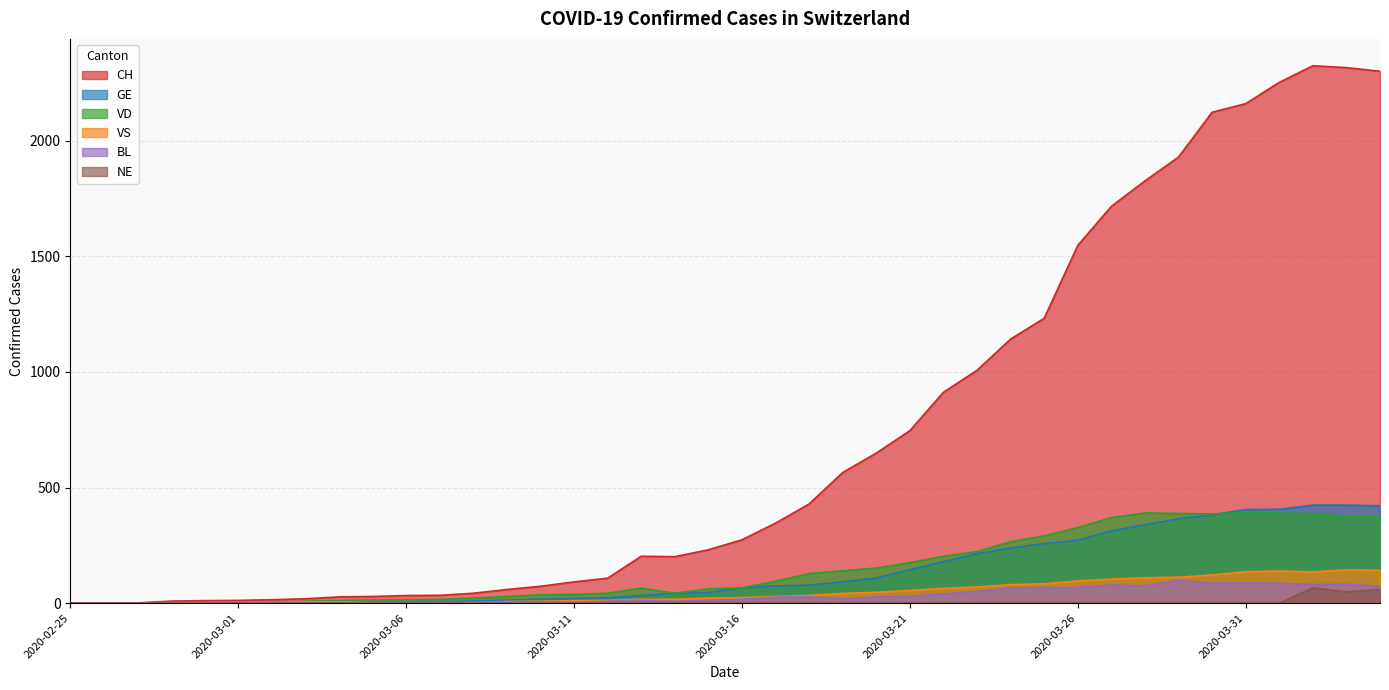

True or false: VS and CH intersect in this chart.

False